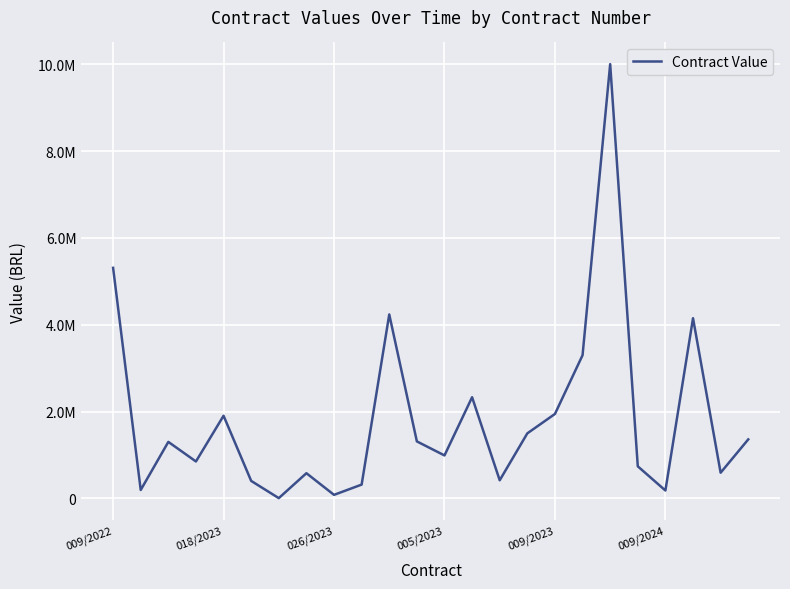

Does the chart display data point markers on the line(s)?

No